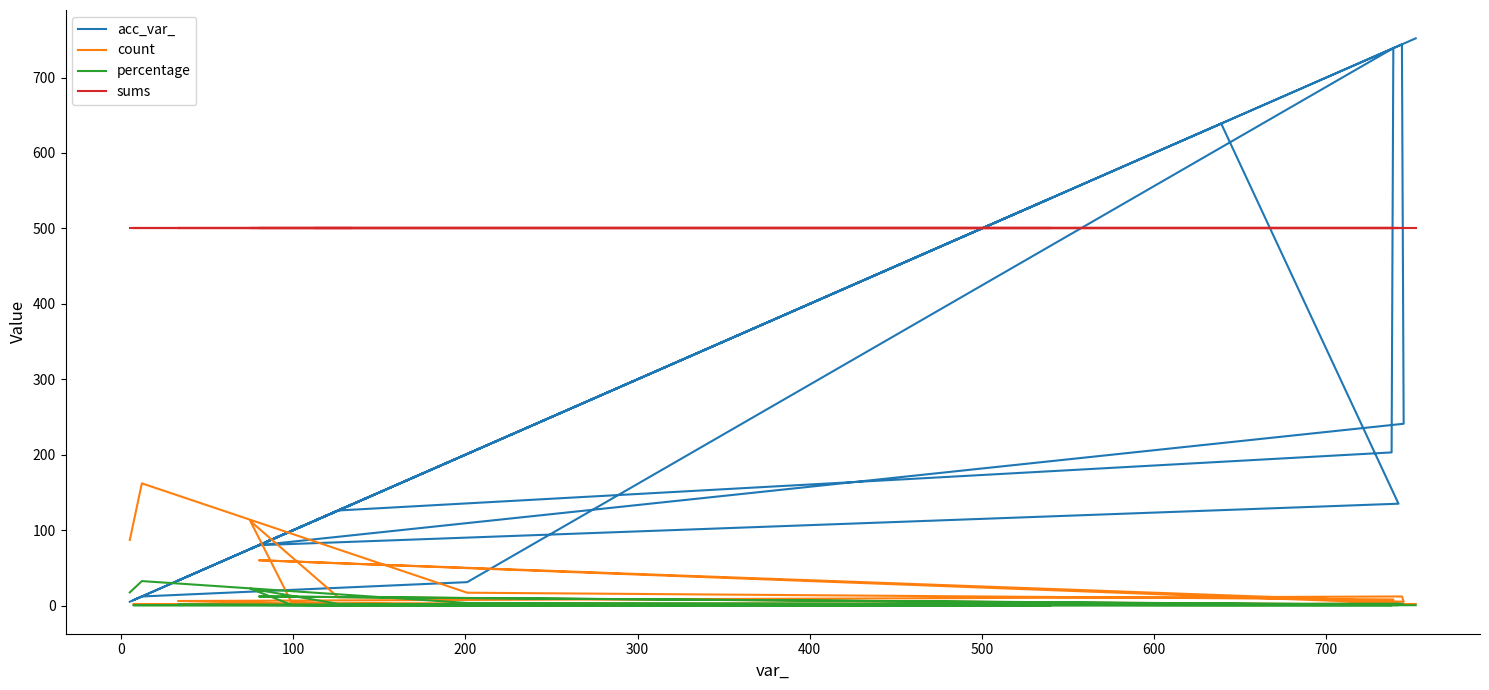

What is the total value across all series at 600?

603.8